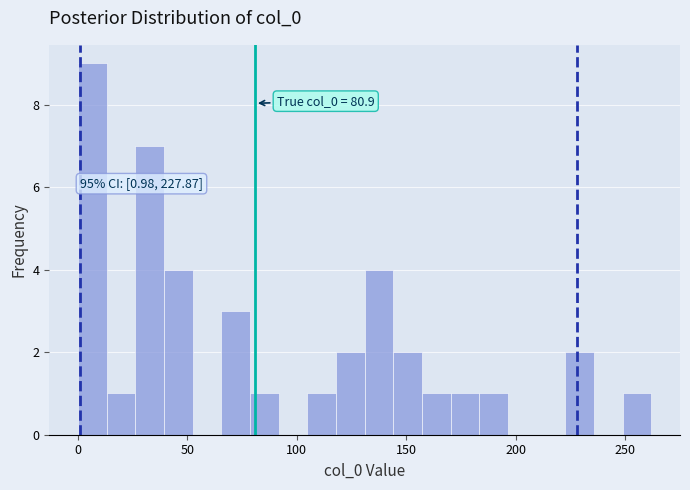

Read against the x-axis, roughly where is the centre of the tallest bar?

5